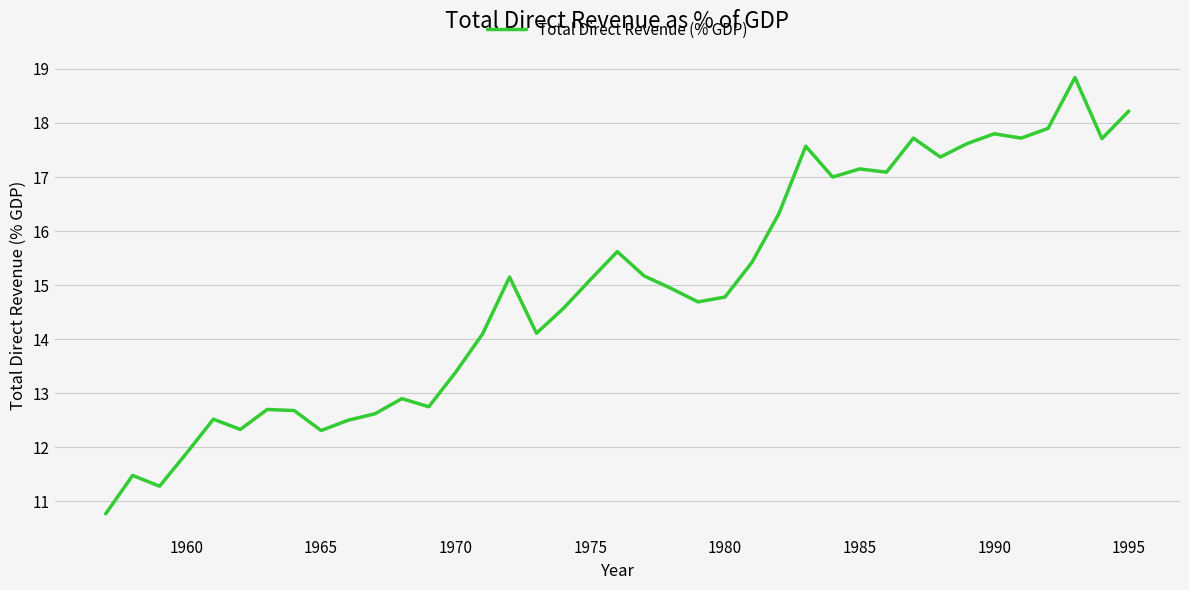

What is the minimum value shown in the chart?

10.8